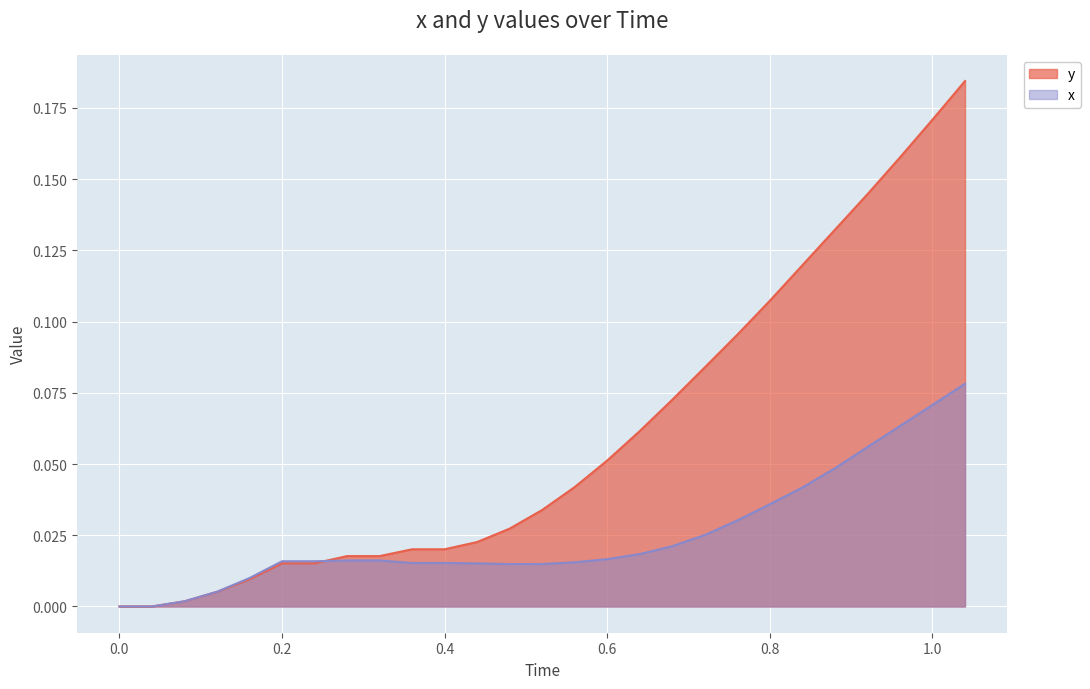

Rank the categories by x value from highest to lowest.

1.04, 1.0, 0.96, 0.92, 0.88, 0.84, 0.8, 0.76, 0.72, 0.68, 0.64, 0.6, 0.28, 0.32, 0.2, 0.24, 0.56, 0.36, 0.4, 0.44, 0.52, 0.48, 0.16, 0.12, 0.08, 0.0, 0.04